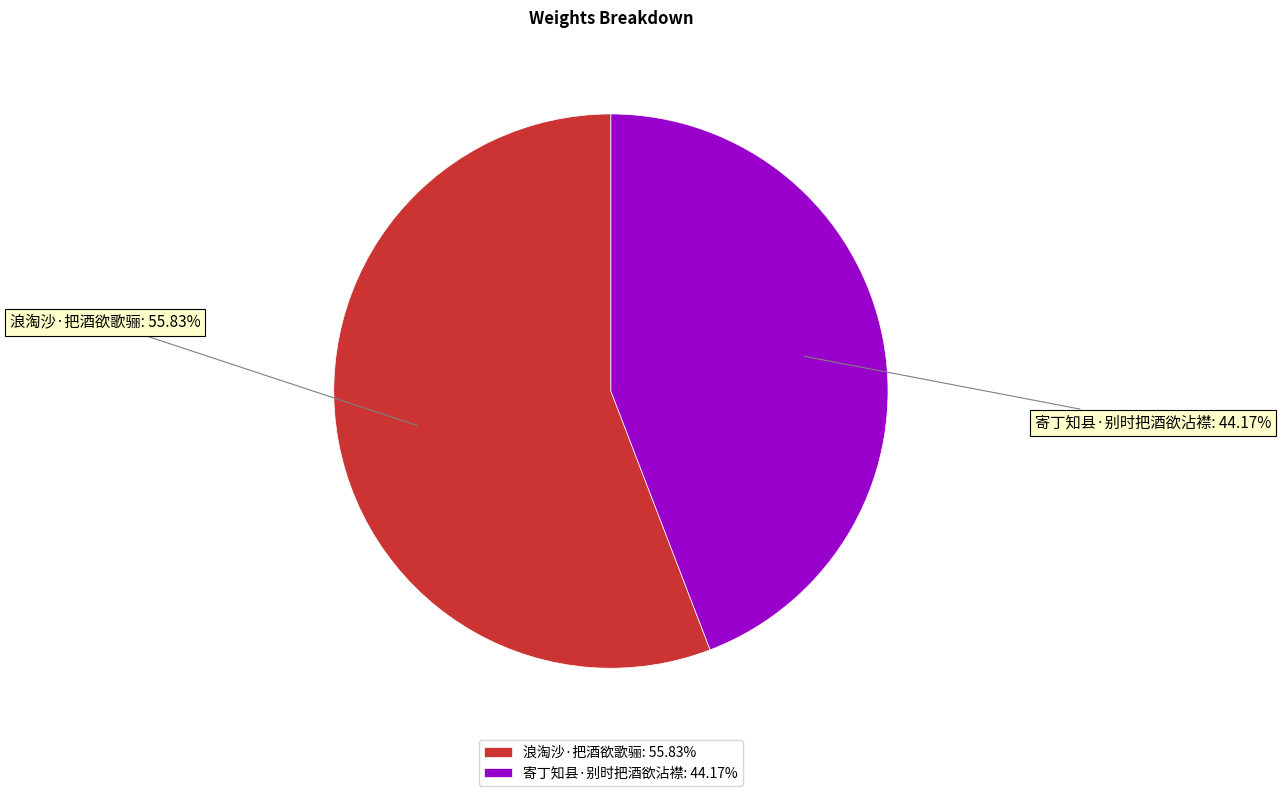

To the nearest percent, what portion does 寄丁知县·别时把酒欲沾襟 represent?

44%